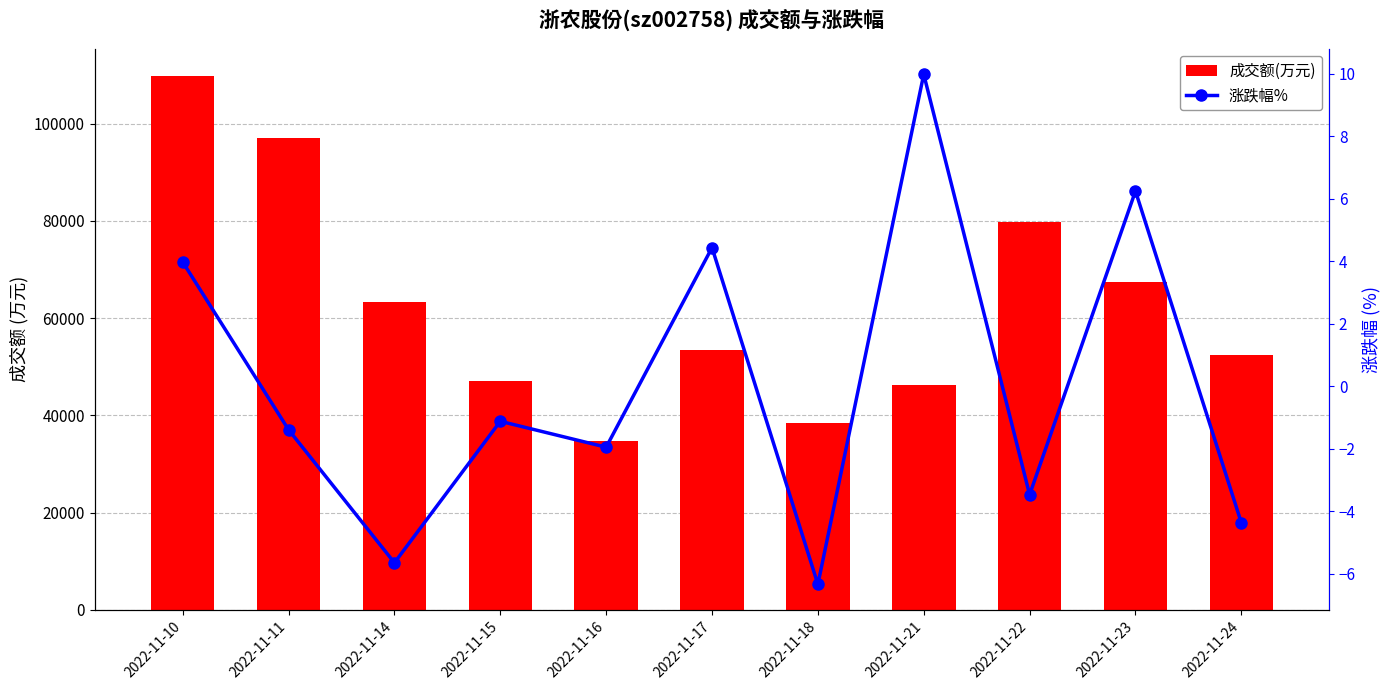

Rank the series by their maximum value, from highest to lowest.

成交额(万元), 涨跌幅%